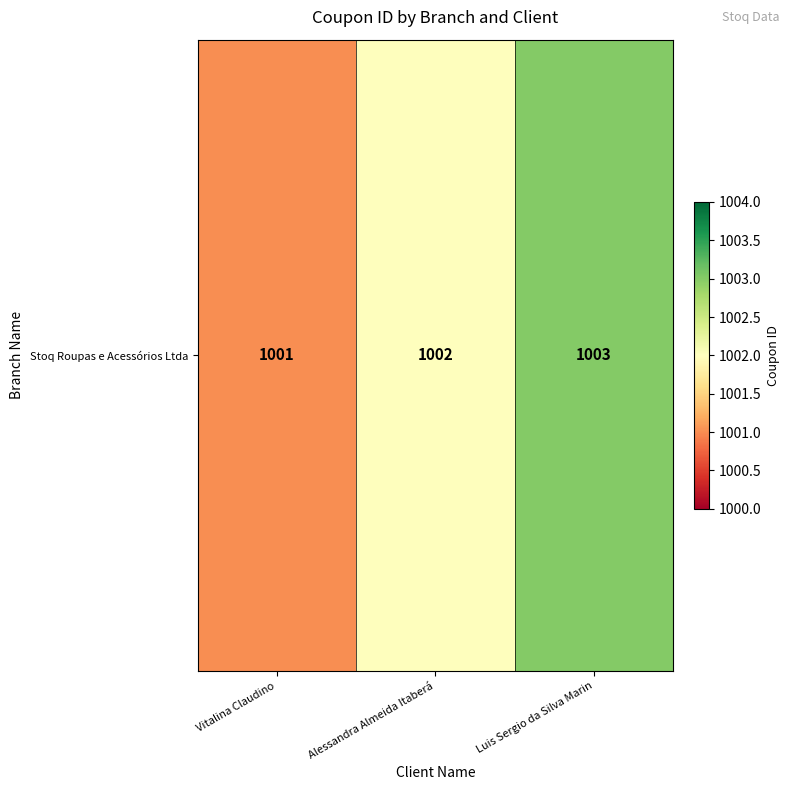

The value at Alessandra Almeida Itaberá is 1739. True or false?

False